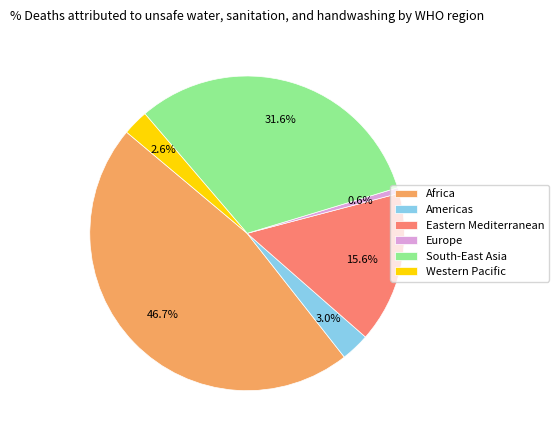

What percentage is the Eastern Mediterranean slice, to the nearest percent?

16%